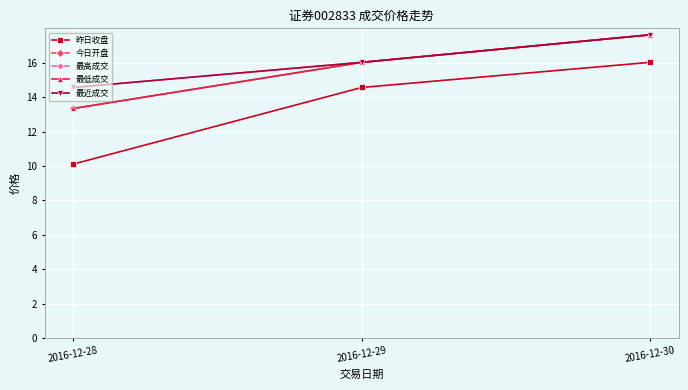

Reading left to right, list all the values displayed in this chart.

昨日收盘: 10.1	14.6	16.0
今日开盘: 13.3	16.0	17.6
最高成交: 14.6	16.0	17.6
最低成交: 13.3	16.0	17.6
最近成交: 14.6	16.0	17.6